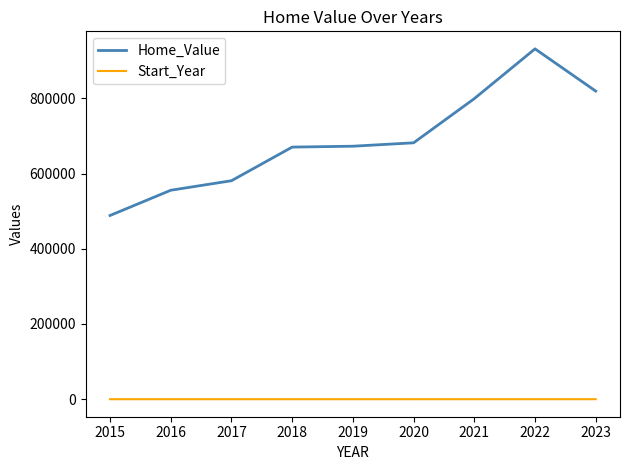

What is the minimum value for Home_Value?

488593